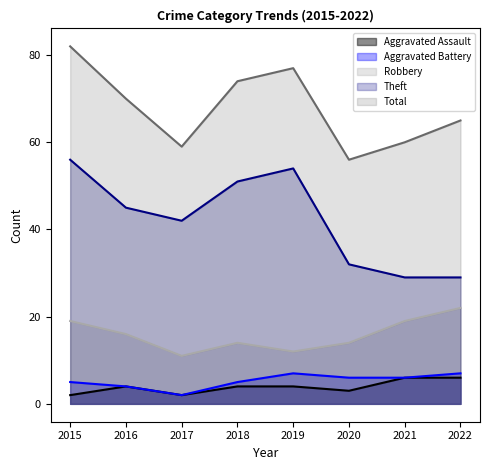

Is the value of Total at 2021 greater than the value of Aggravated Battery at 2018?

Yes